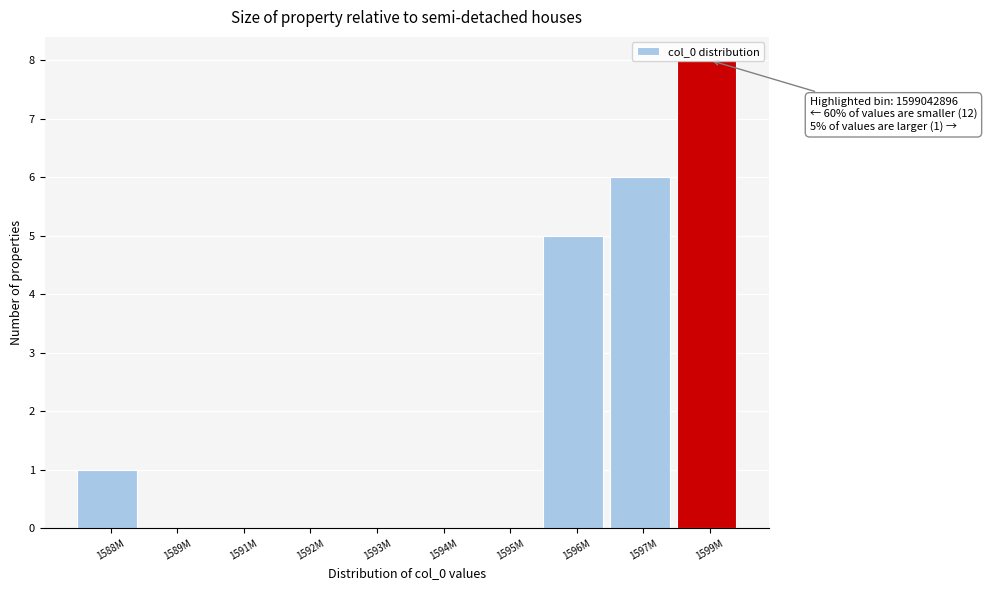

At which label is the value closest to 4?

1596M